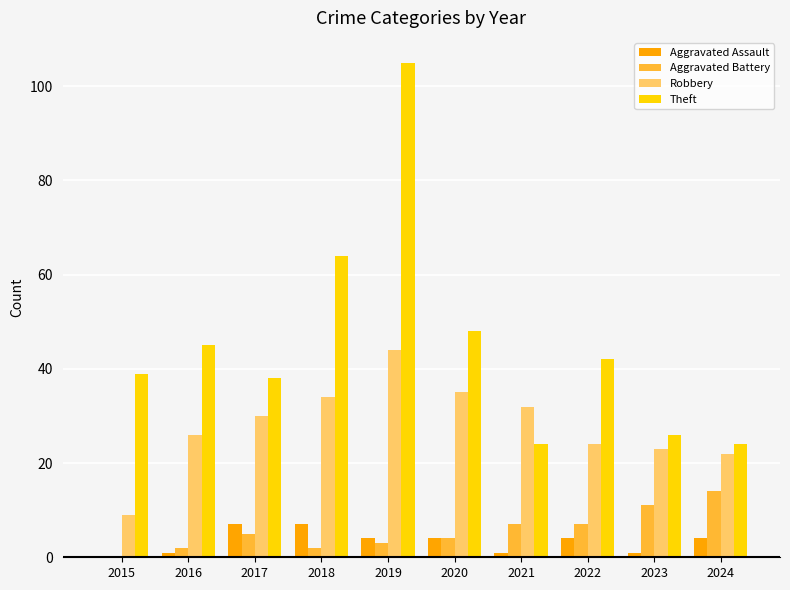

What is the average value of the Theft series?

46